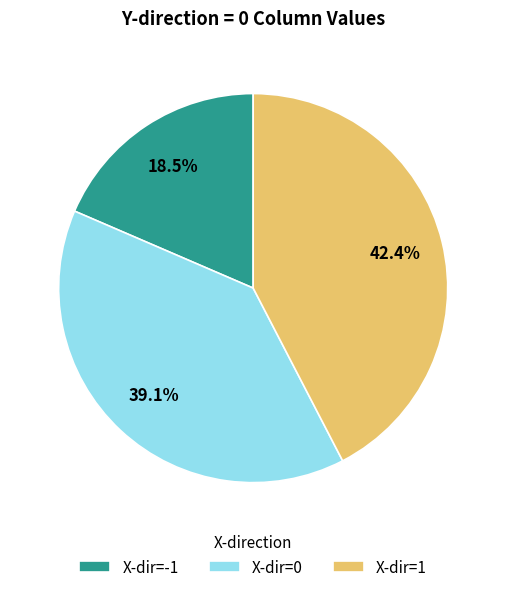

How many segments does this pie chart have?

3